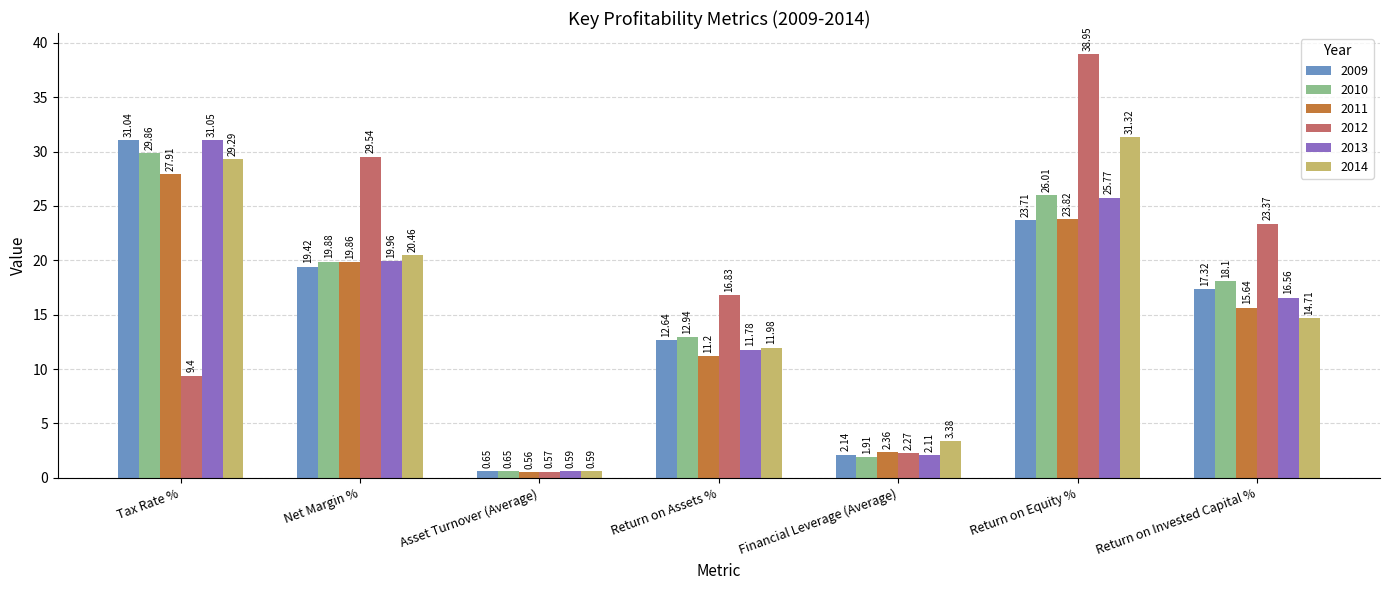

What position from the right is Tax Rate %?

7